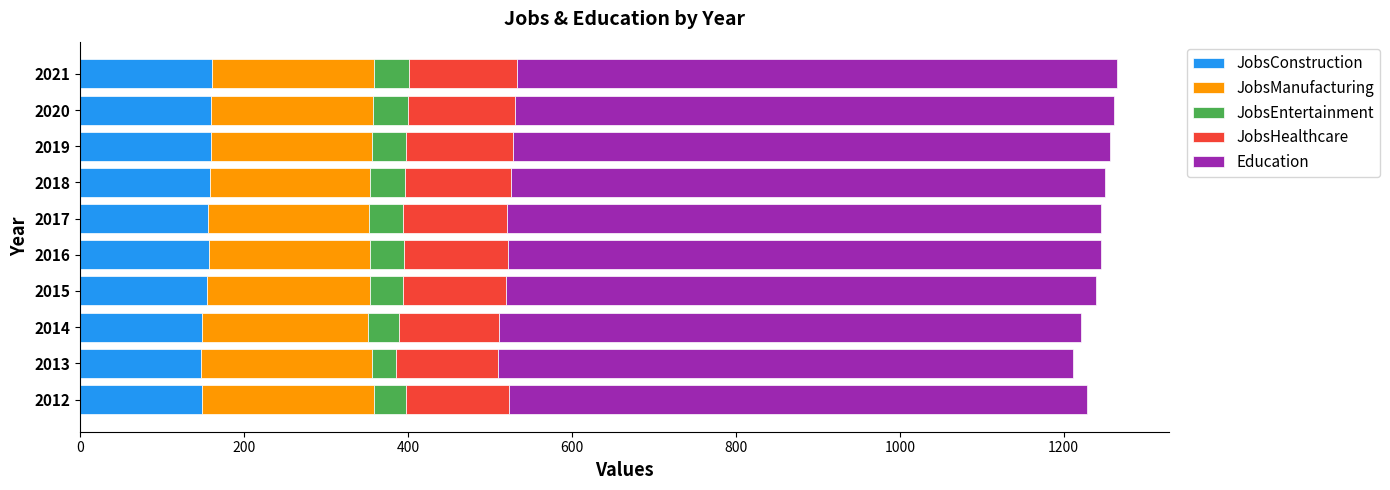

What is the minimum value for JobsConstruction?

147